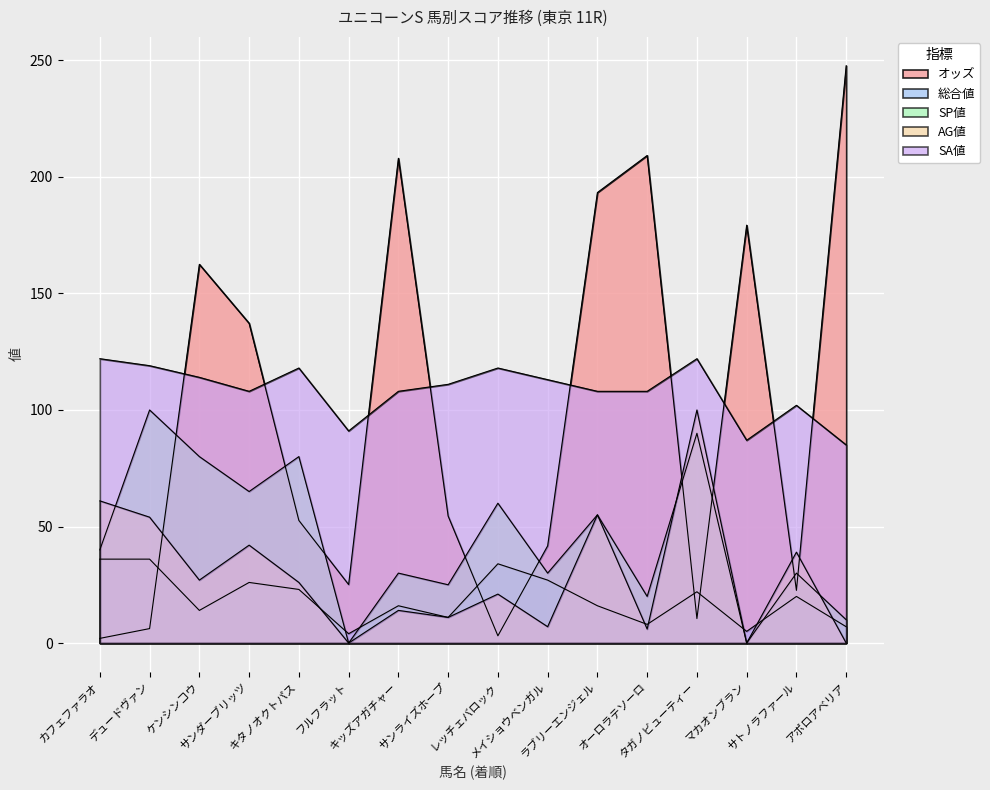

How many data points does each series have?

16